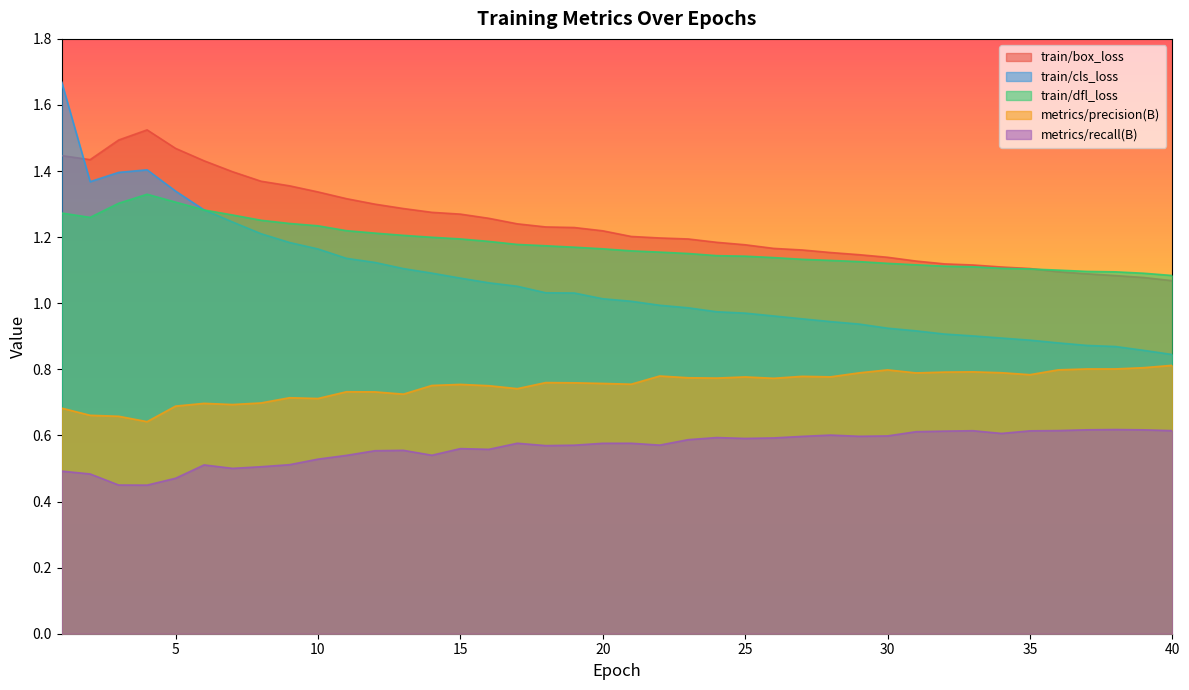

True or false: metrics/recall(B) and metrics/precision(B) cross at least once.

False